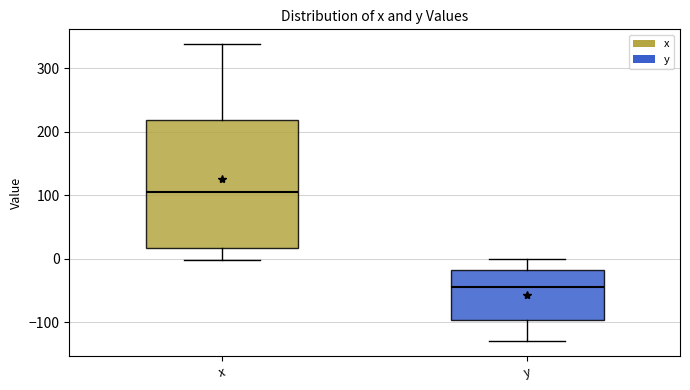

Reading left to right, read every box against the y-axis: the position of its median line, the range the box covers, and the ends of its whiskers. The values are not printed on the chart, so give them approximately, as read against the axis.

x: median 110, box 20 to 220, whiskers 0 to 340
y: median -40, box -100 to -20, whiskers -130 to 0